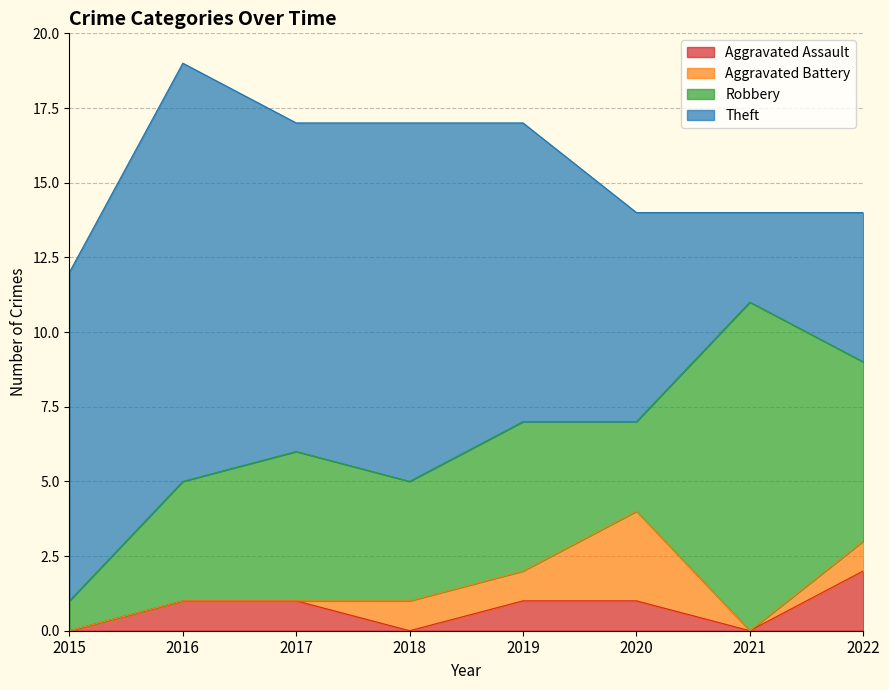

Where is the first local maximum for Theft?

2016